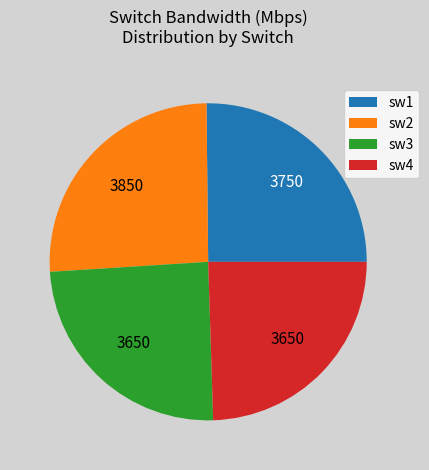

The sw1 slice represents 37% of the pie. True or false?

False